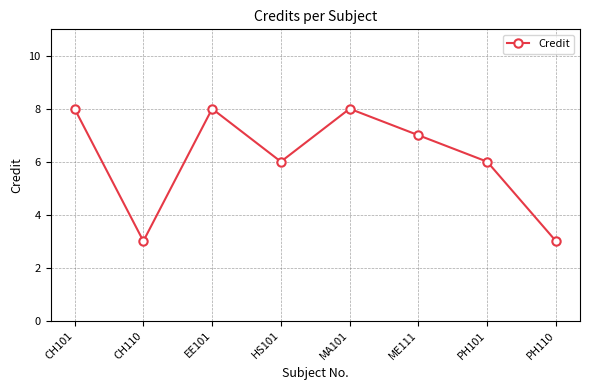

What is the sum of the values at ME111 and PH101?

13